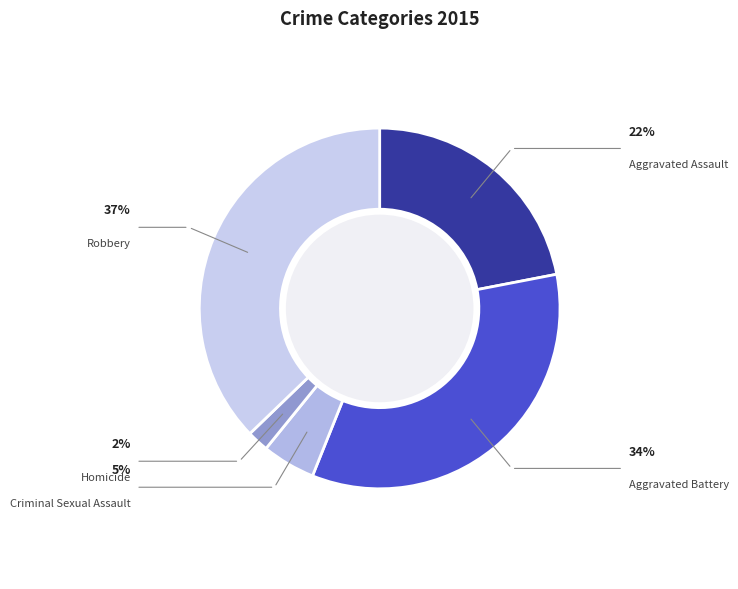

Does Aggravated Assault represent more than half of the total?

No